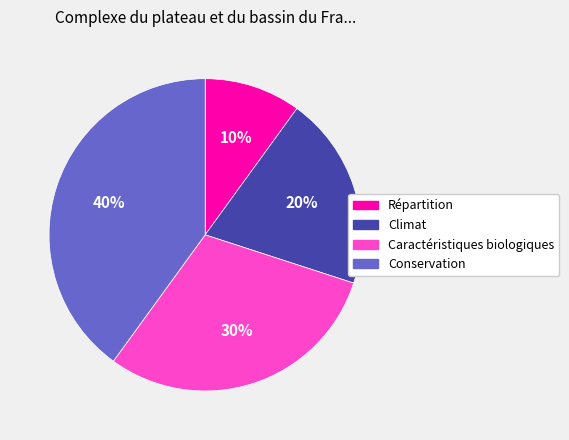

Which slice is the largest?

Conservation